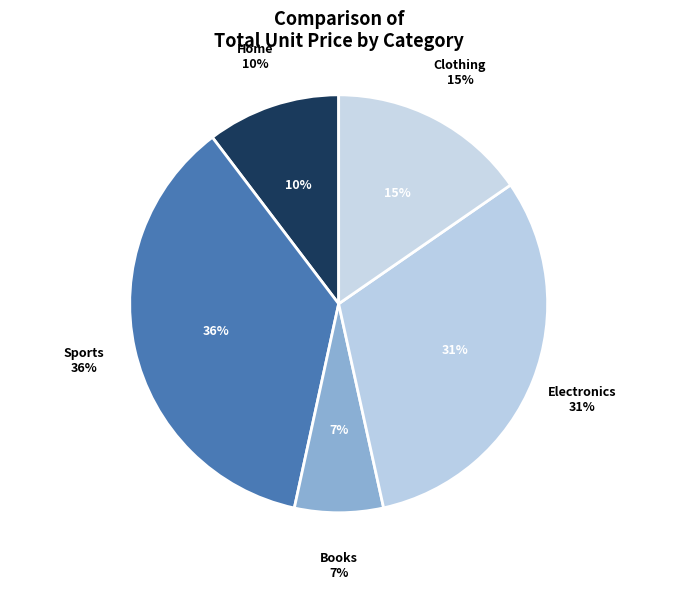

To the nearest percent, what is the difference between the largest and smallest slice percentages?

30%